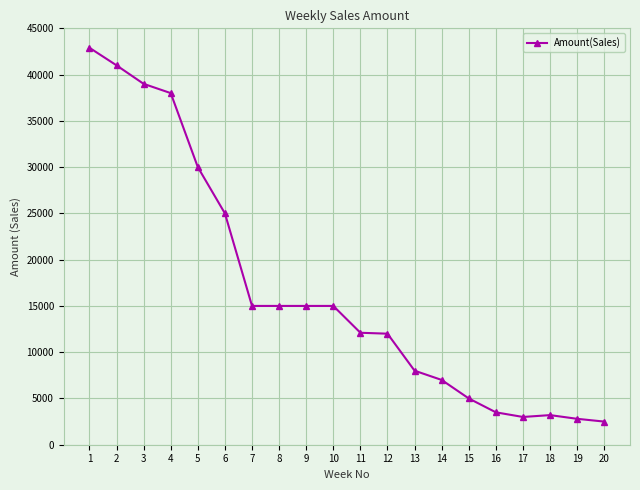

How many series are shown in this chart?

1